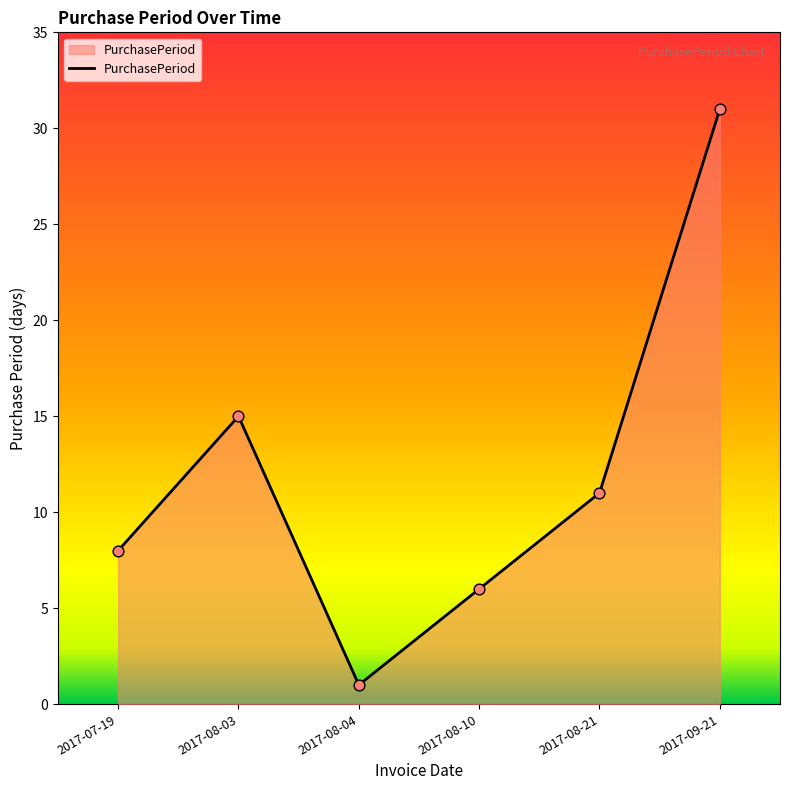

Between 2017-08-10 and 2017-09-21, which is larger?

2017-09-21